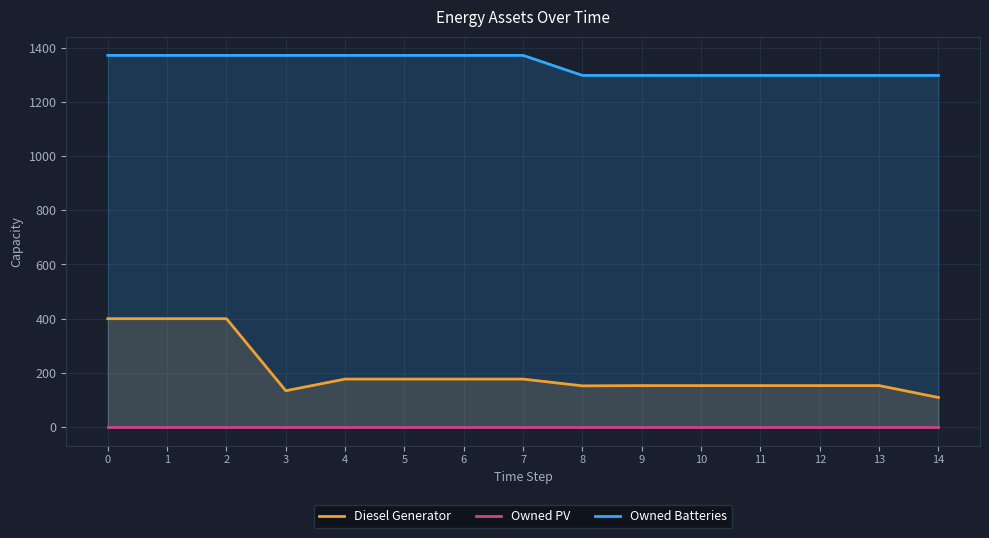

List the series in order of their overall mean, highest first.

Owned Batteries, Diesel Generator, Owned PV